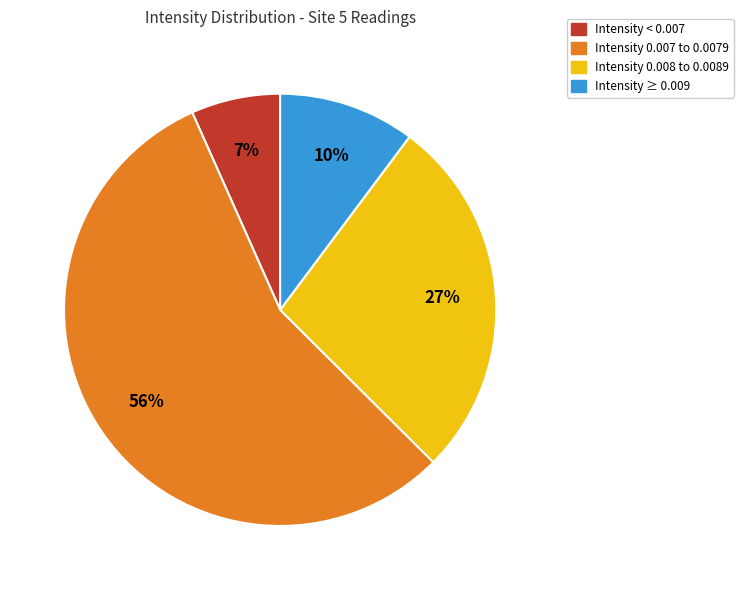

Is there a majority slice in this chart?

Yes